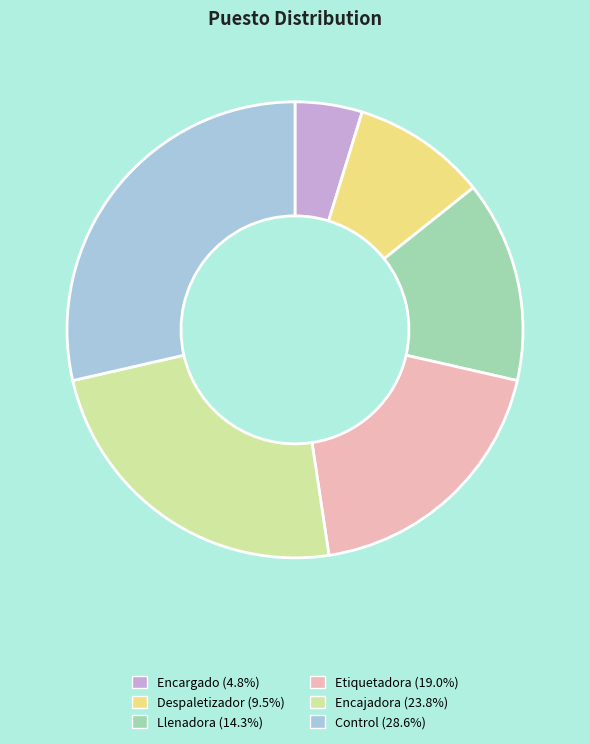

The Llenadora slice represents 28% of the pie. True or false?

False